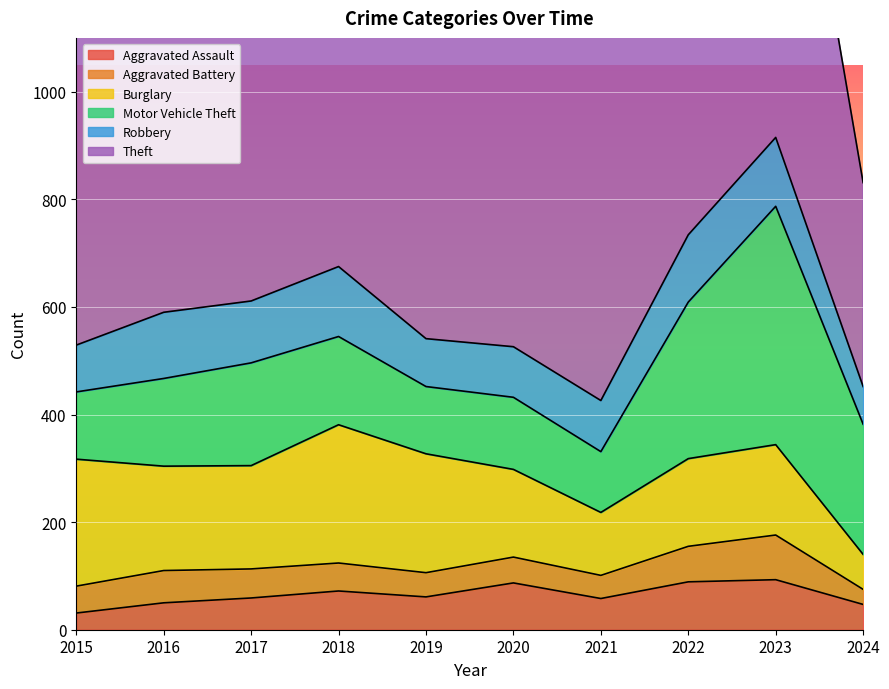

How many interior local valleys does the Aggravated Battery series have?

2